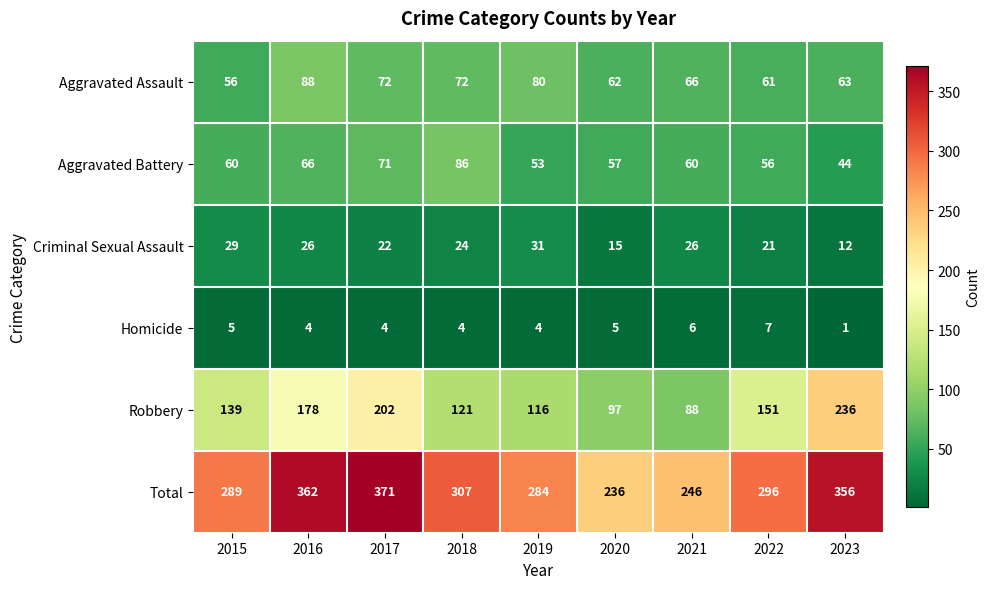

At which label does Aggravated Assault first exceed 66?

2016